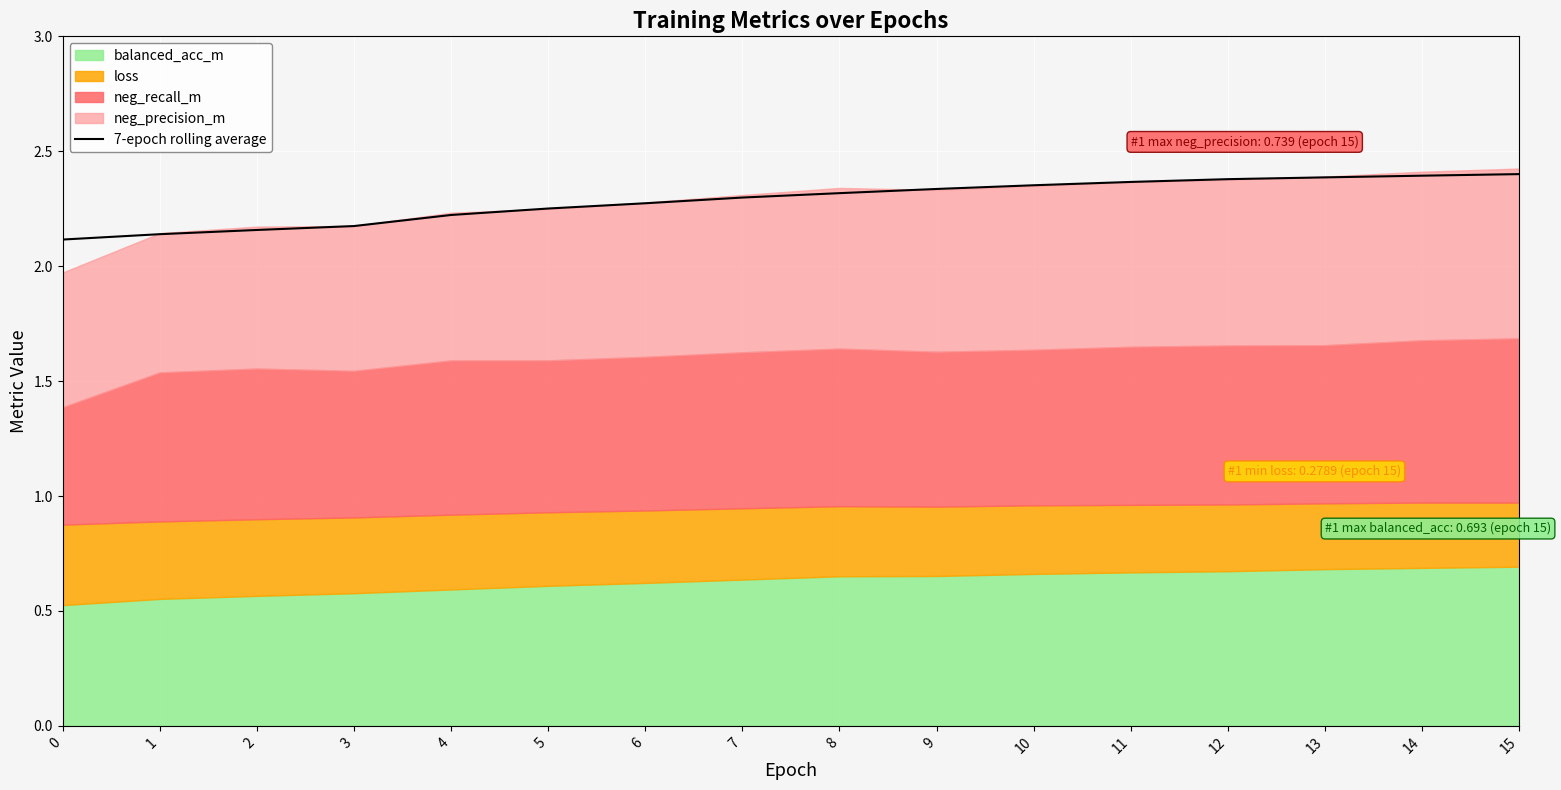

Is it true that the value at 13 is 3.8?

False